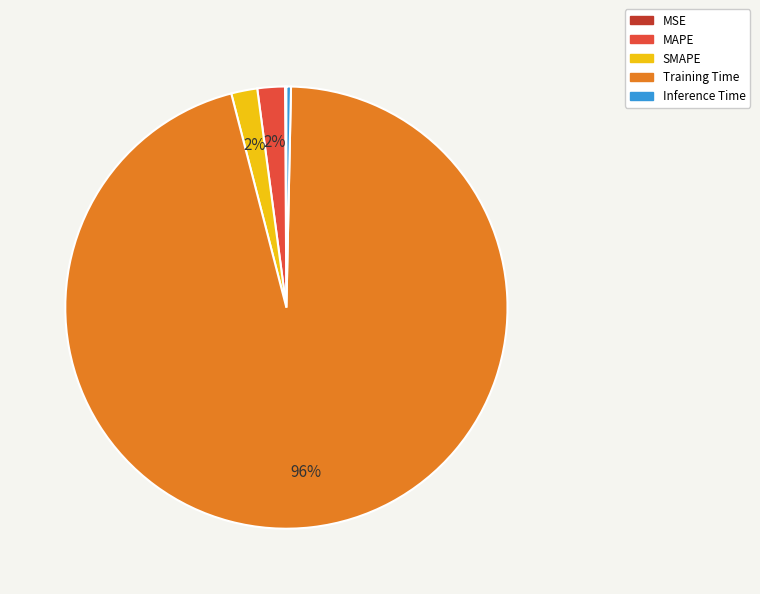

Is MAPE the majority of the pie?

No